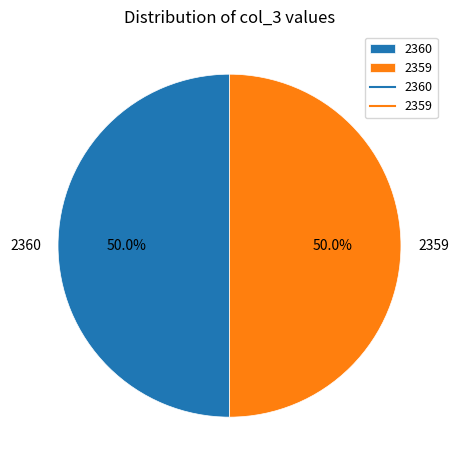

Combined, do 2359 and 2360 account for over 50%?

Yes